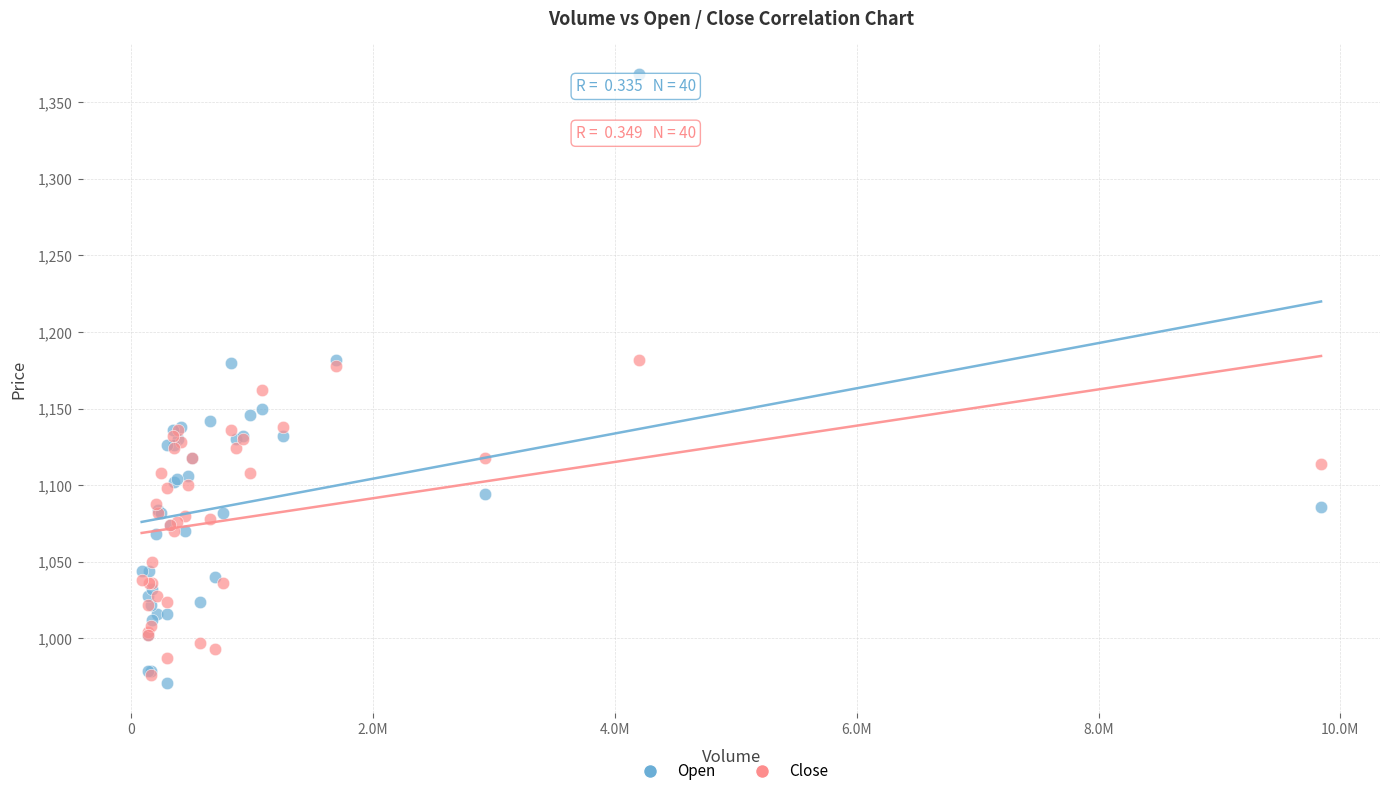

Which series has the widest spread of Y values?

Open